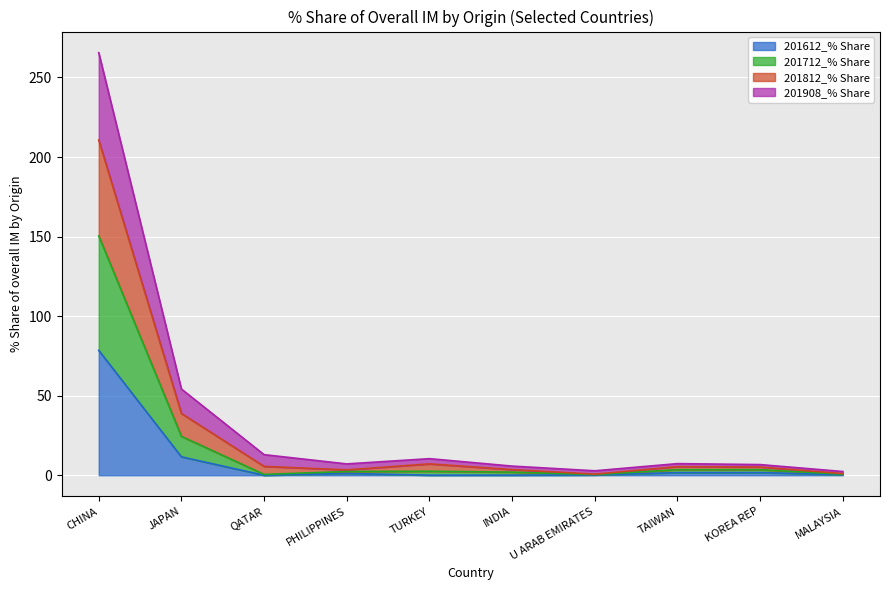

Which category has the highest value across all series?

CHINA